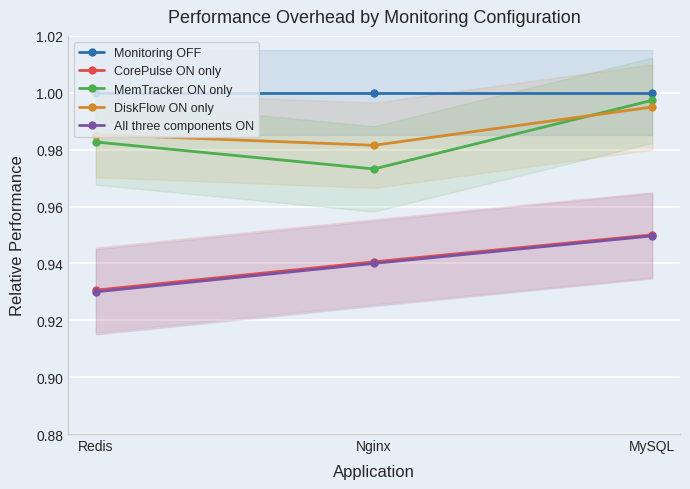

What position from the right is Nginx?

2